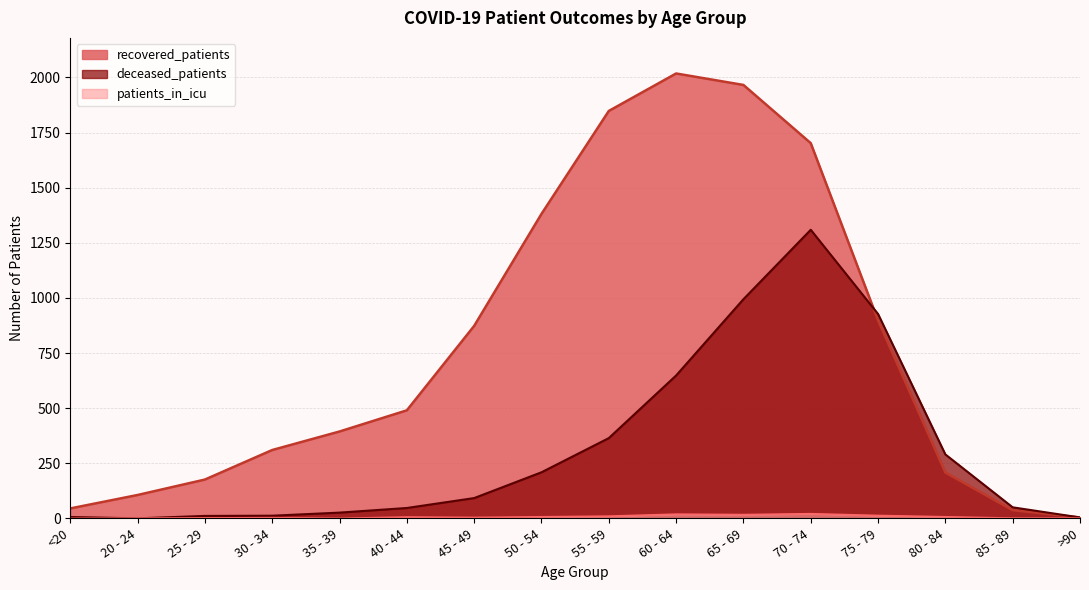

What is the difference between the maximum and second lowest values in the patients_in_icu series?

21